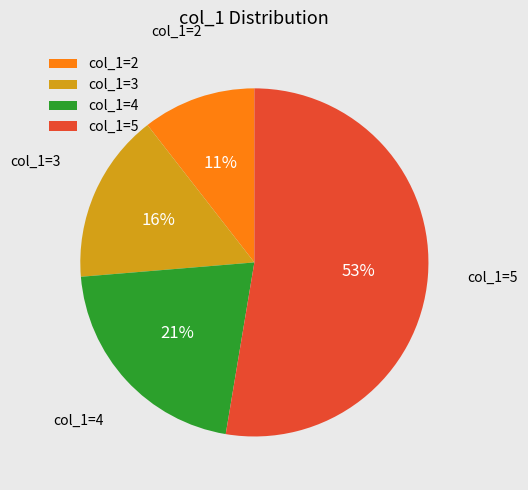

To the nearest percent, what is the average slice percentage?

25%